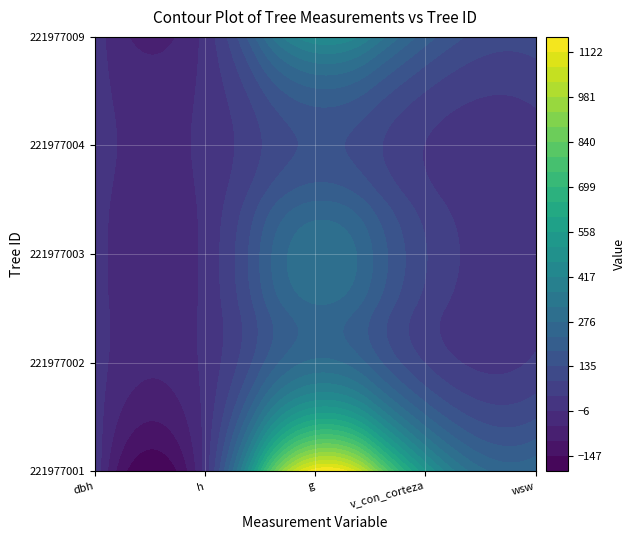

At how many categories does at least one series exceed 315?

2